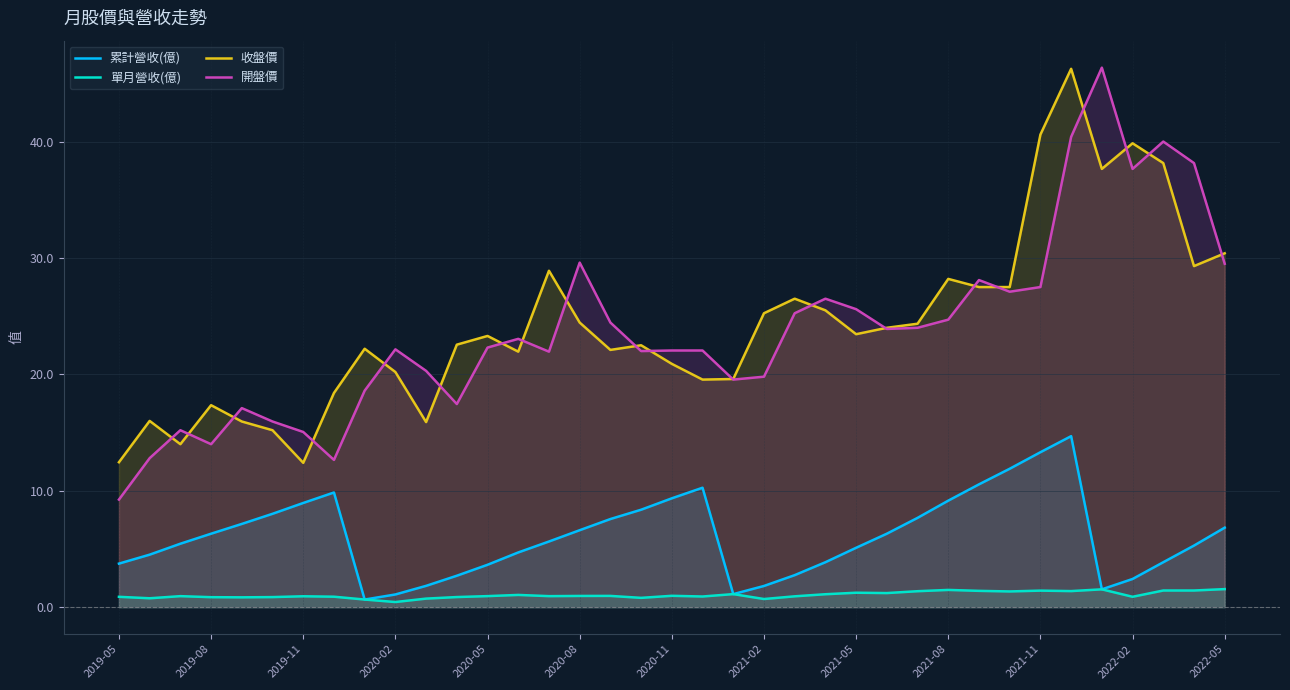

At 2021-08, list the series in order from smallest to largest.

單月營收(億), 累計營收(億), 開盤價, 收盤價